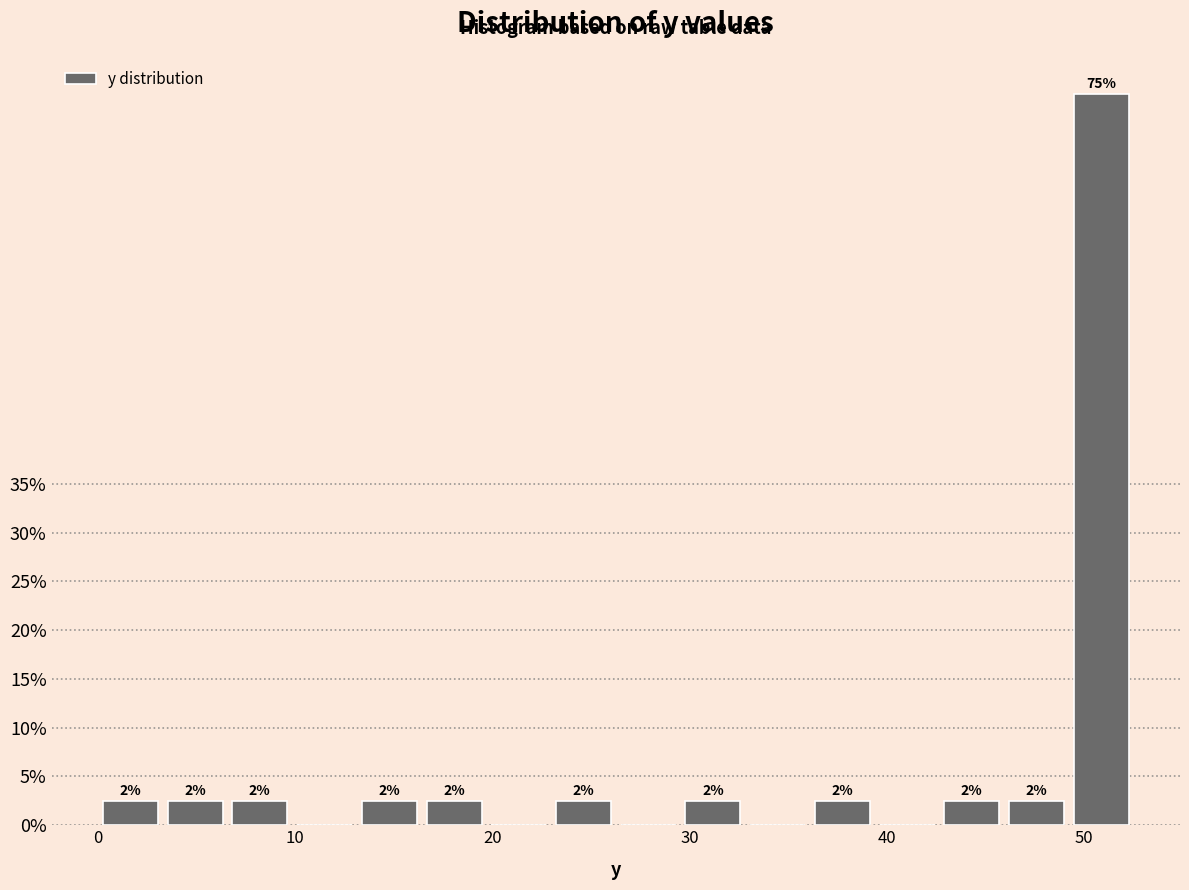

Read against the x-axis, roughly where is the centre of the tallest bar?

51